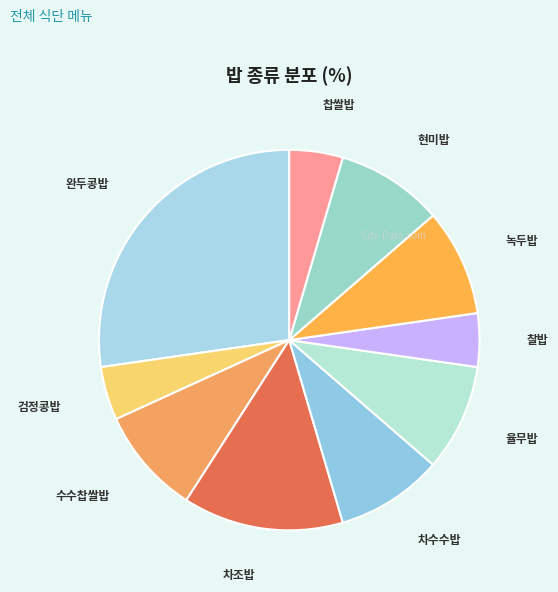

The 현미밥 slice represents 9% of the pie. True or false?

True